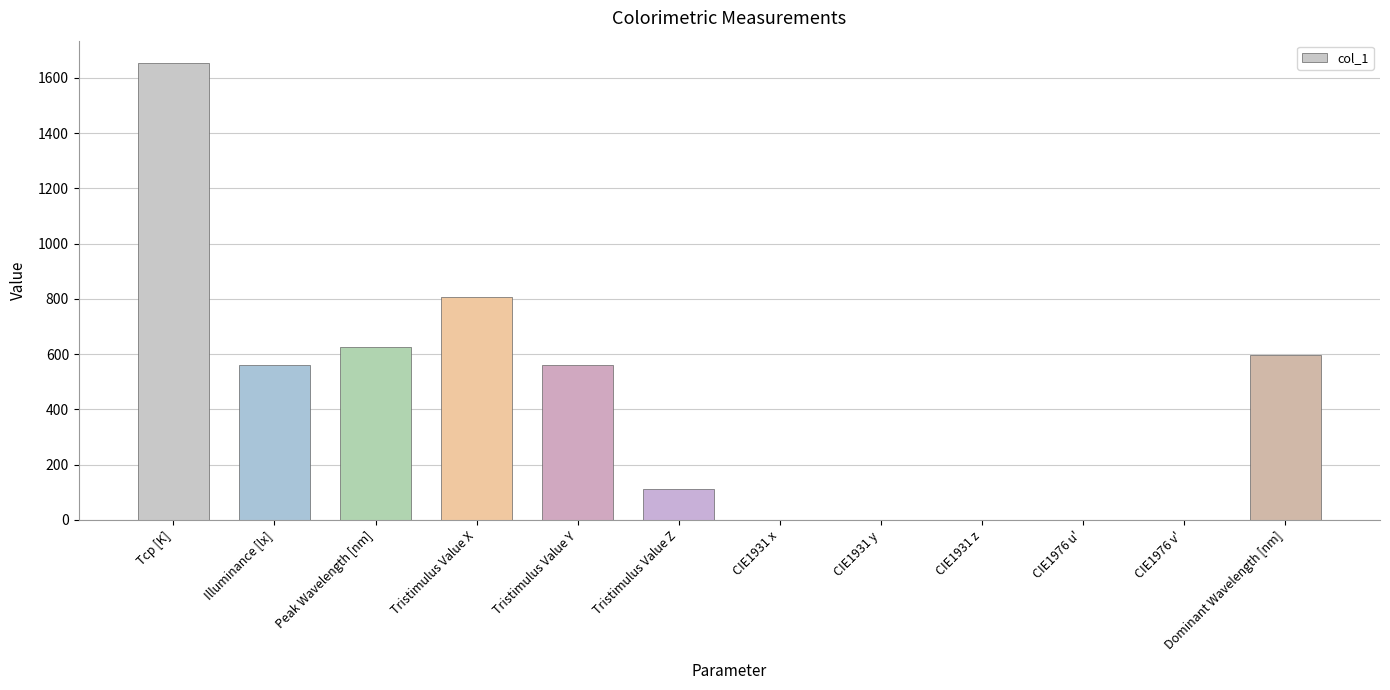

The chart shows a value of 383.9 at Dominant Wavelength [nm]. True or false?

False